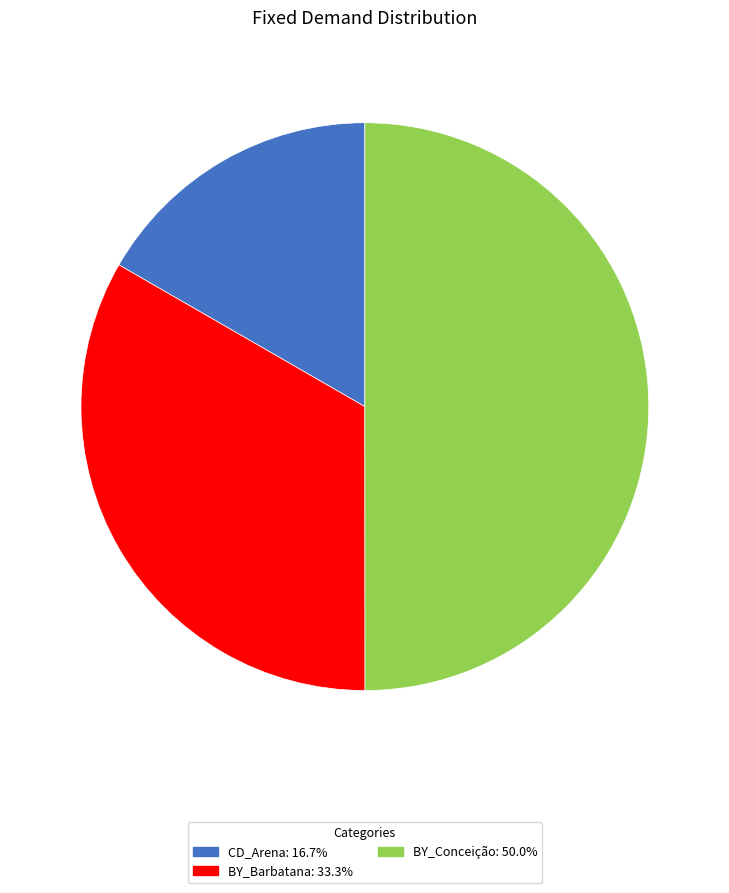

Does BY_Barbatana account for over 50% of the chart?

No